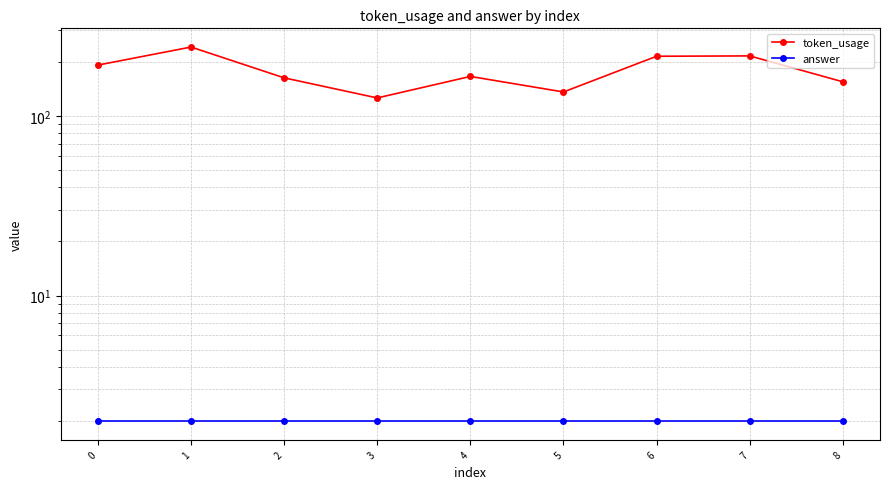

Reading right to left, transcribe all the data shown in this chart.

token_usage: 155	216	215	136	166	126	163	242	192
answer: 2	2	2	2	2	2	2	2	2